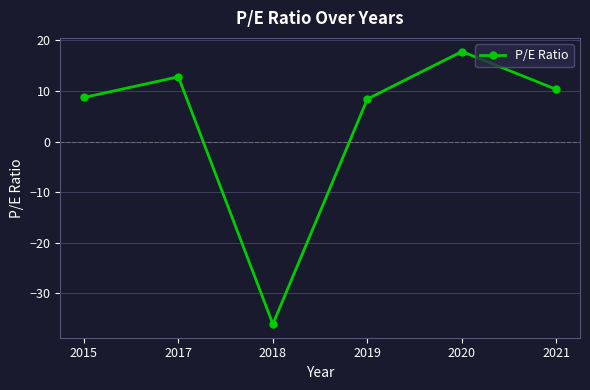

What is the difference between the maximum and minimum values?

53.9